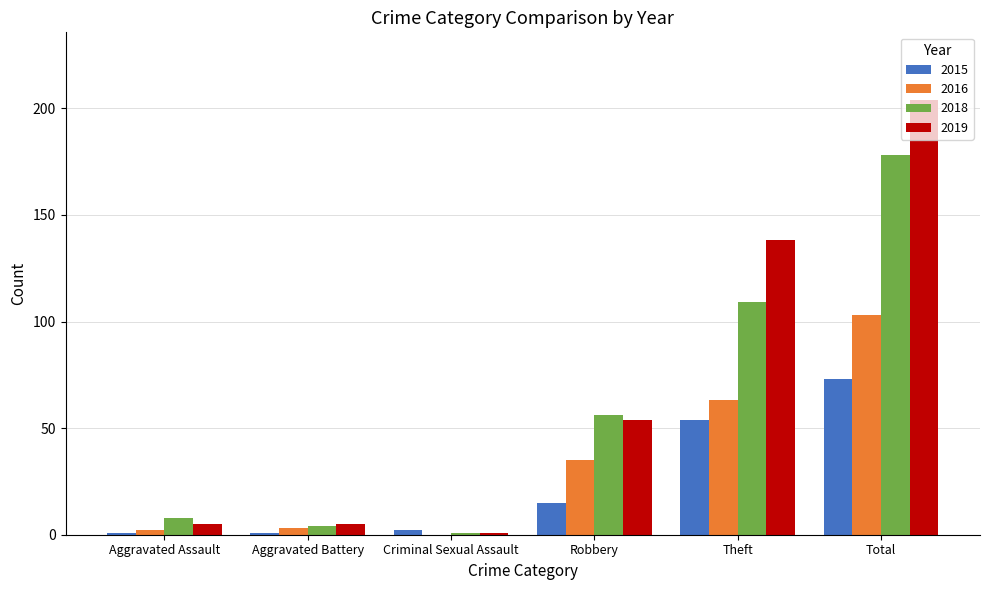

What is the average value of the 2019 series?

68